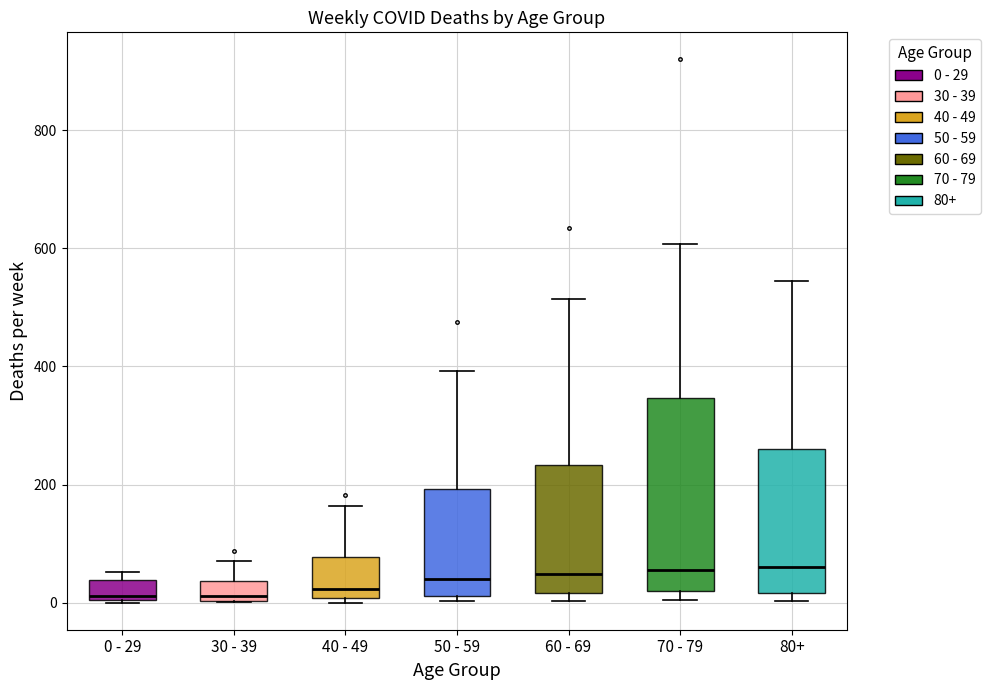

Where is the upper edge of the box for 80+ on the y-axis? The values are not printed on the chart, so give them approximately, as read against the axis.

260